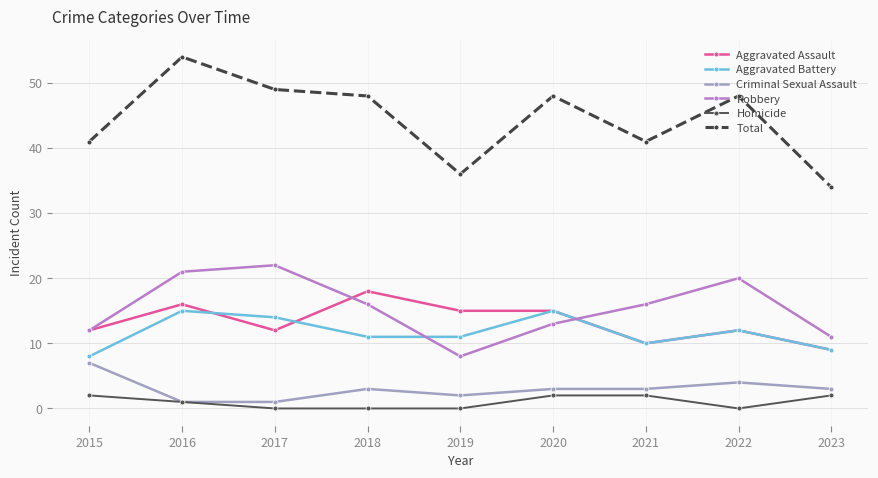

True or false: Criminal Sexual Assault and Aggravated Assault cross at least once.

False